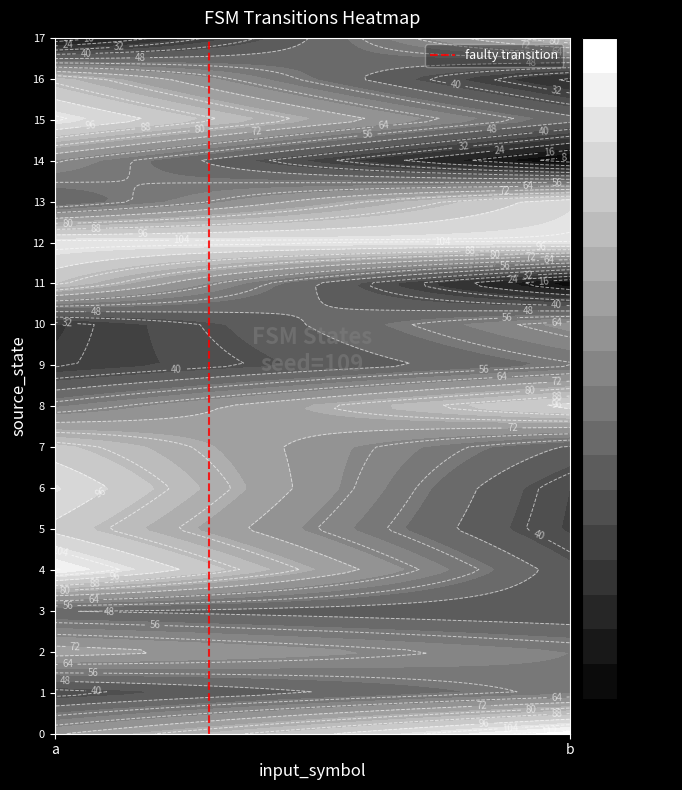

The chart shows a value of 0 at b. True or false?

False